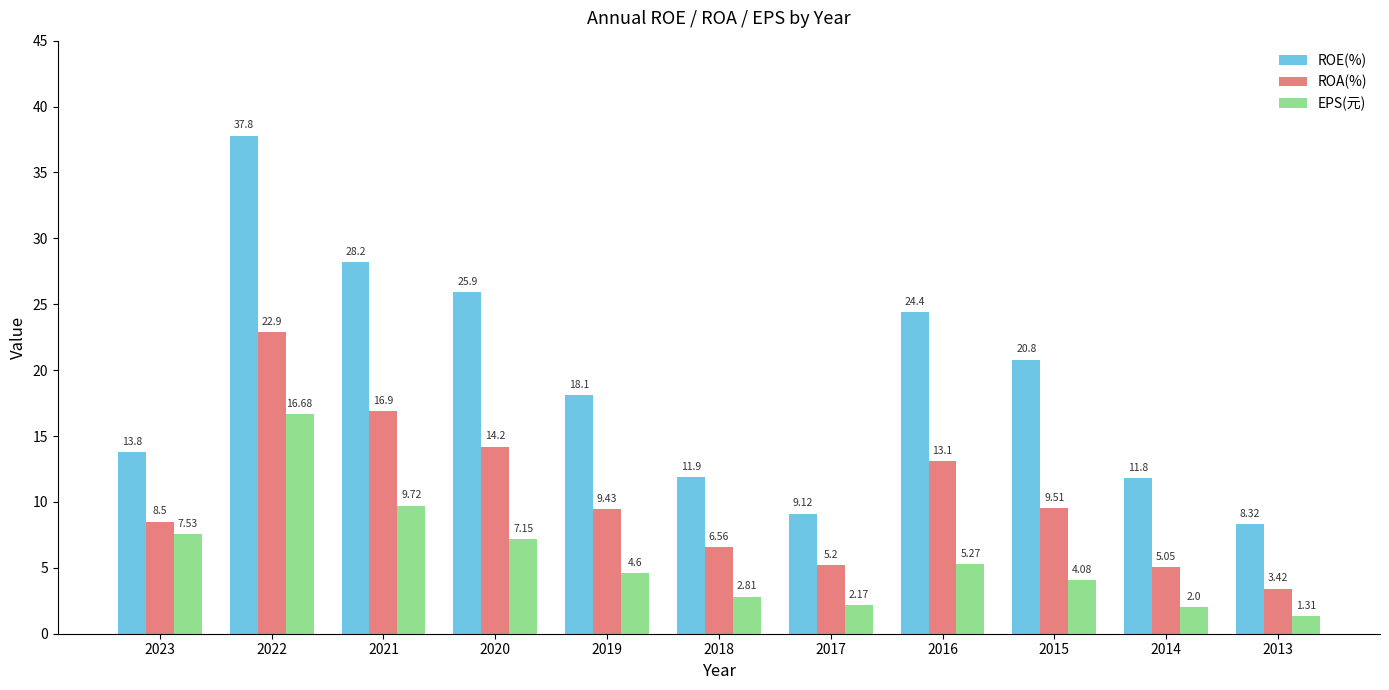

How many data points in EPS(元) are less than 4?

4